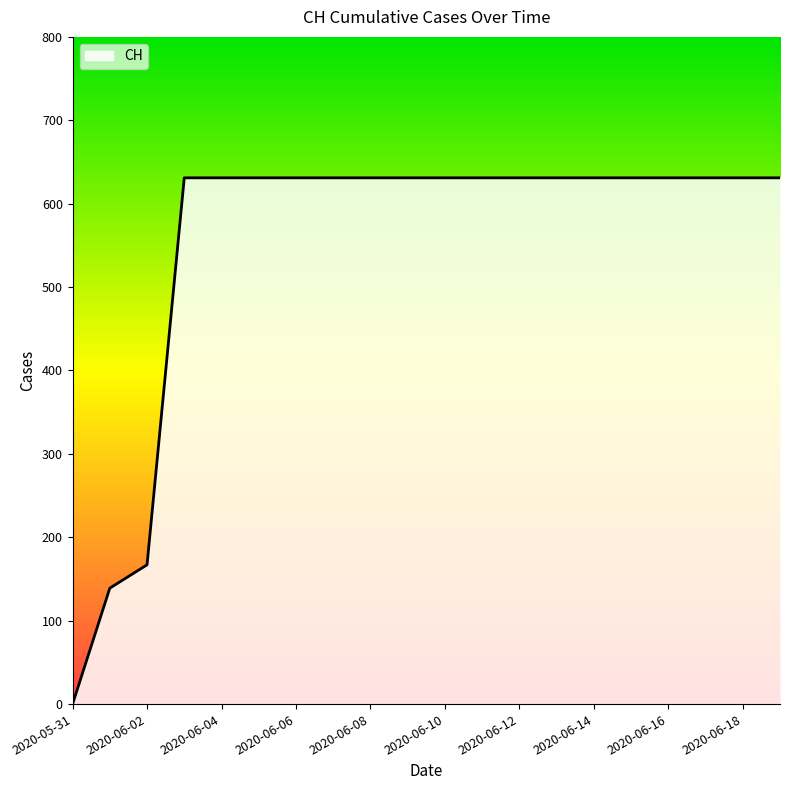

How many series are shown in this chart?

1